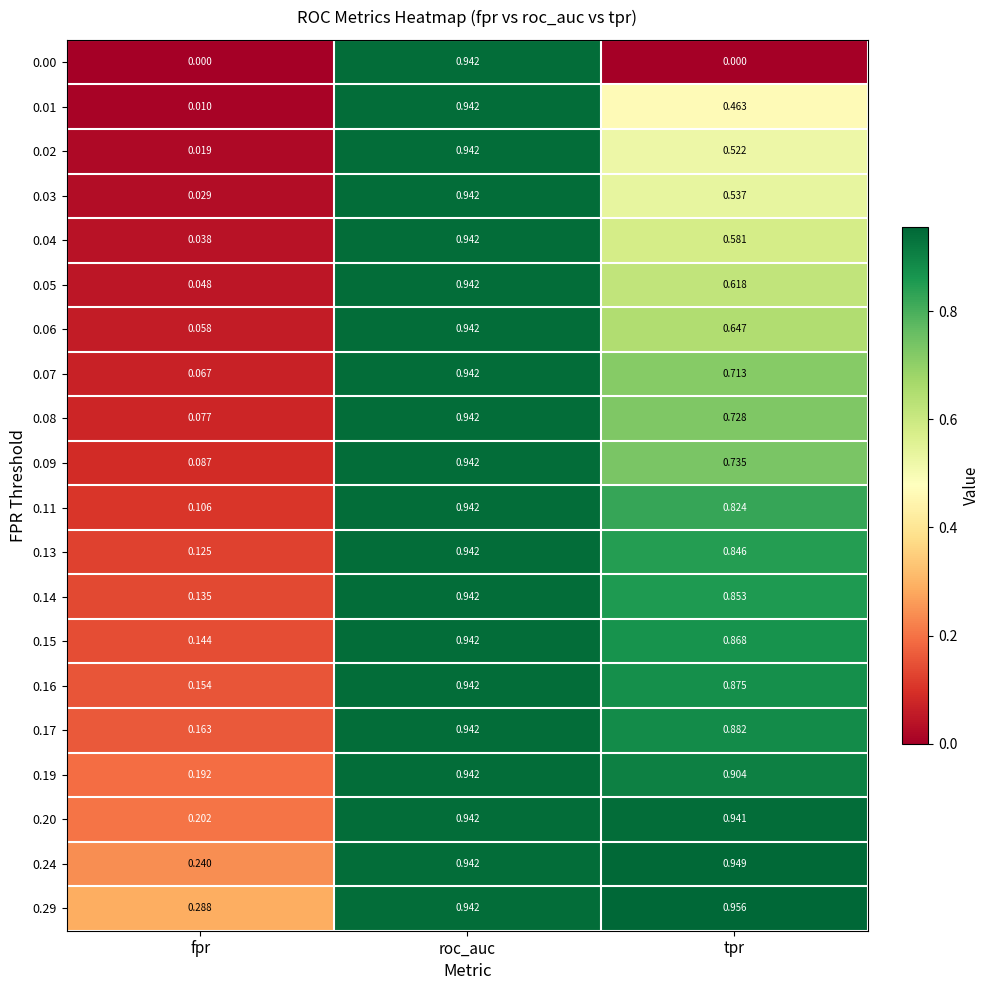

At which label does 0.04 reach its peak?

roc_auc